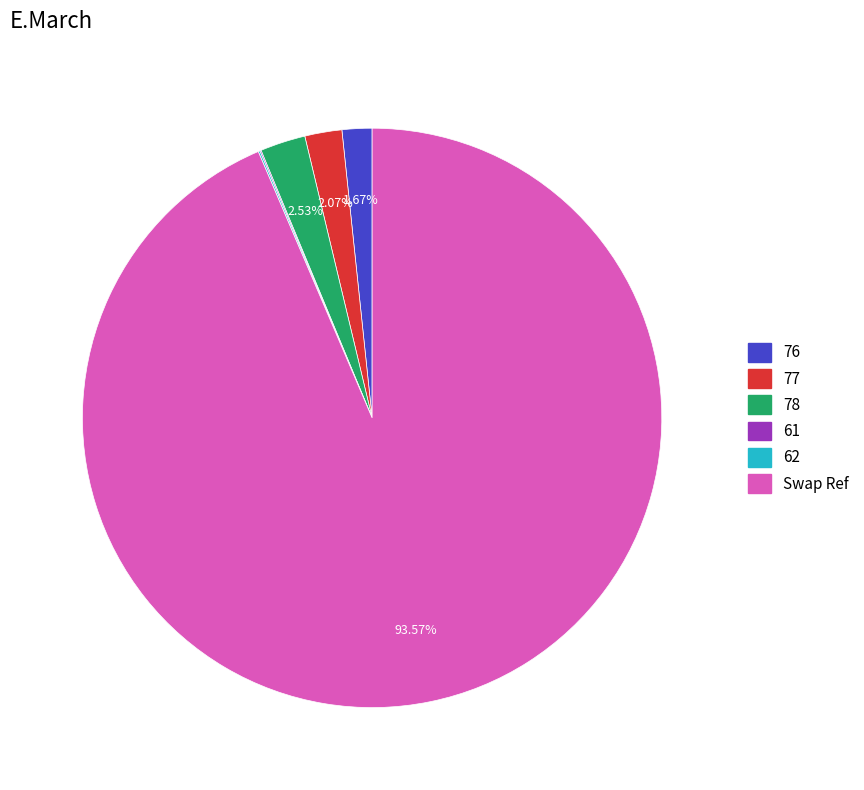

Is there any slice that represents more than half of the pie?

Yes